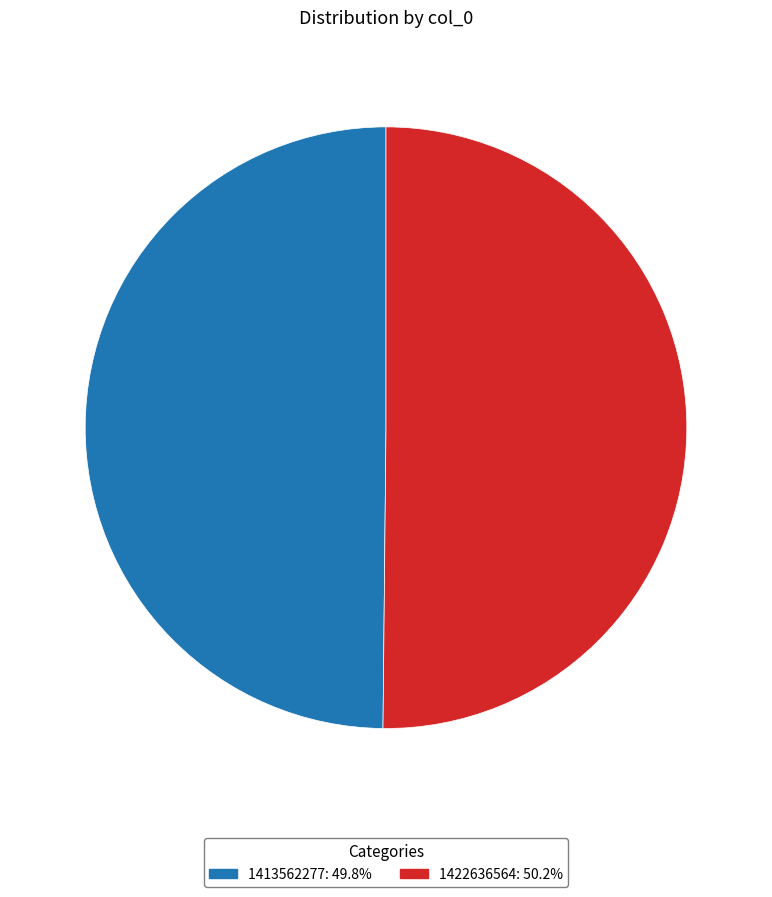

Is the sum of 1413562277: 49.8% and 1422636564: 50.2% greater than half?

Yes